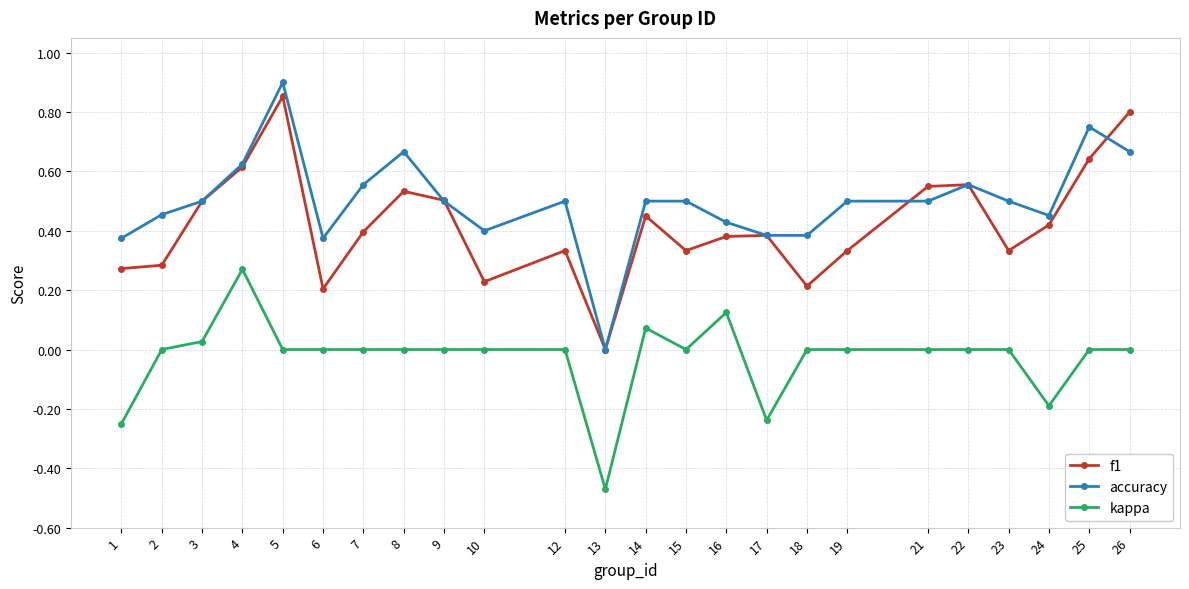

The kappa series shows -0.2 at 1. True or false?

True